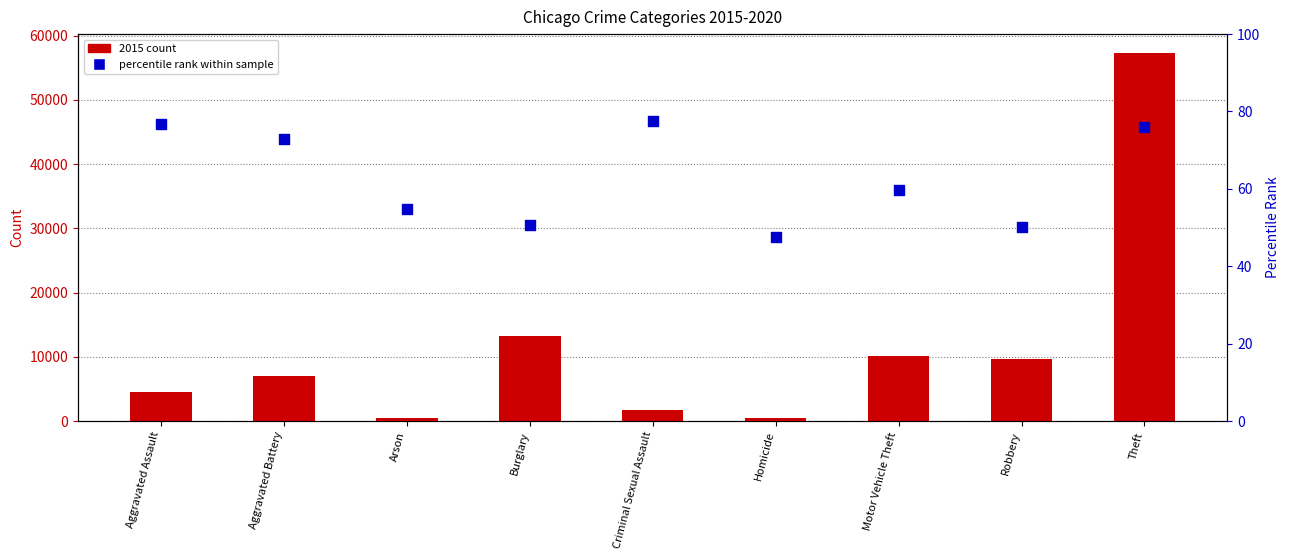

Which series has the largest Y range (max minus min)?

2015 count